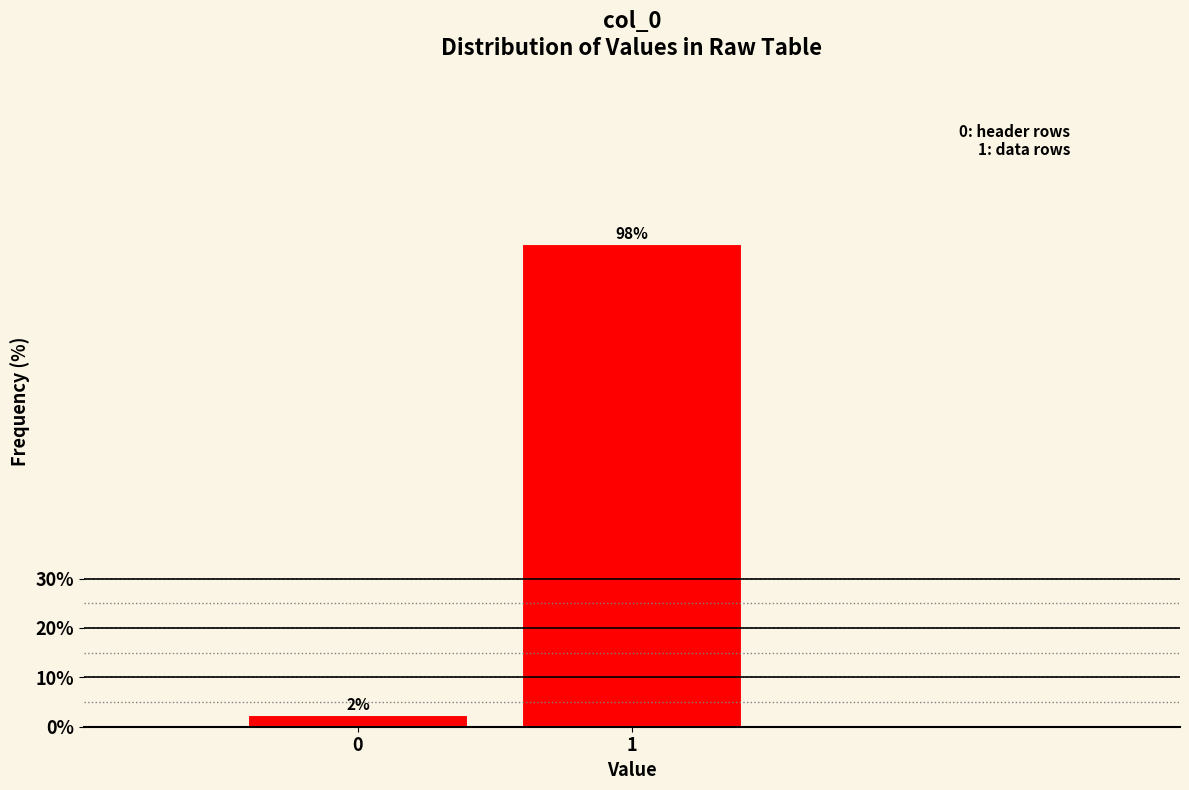

What is the greatest value displayed?

97.7